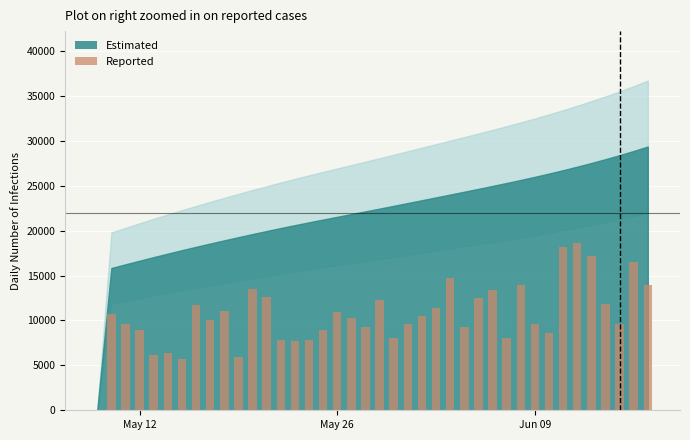

What is the greatest value displayed?

18618.6